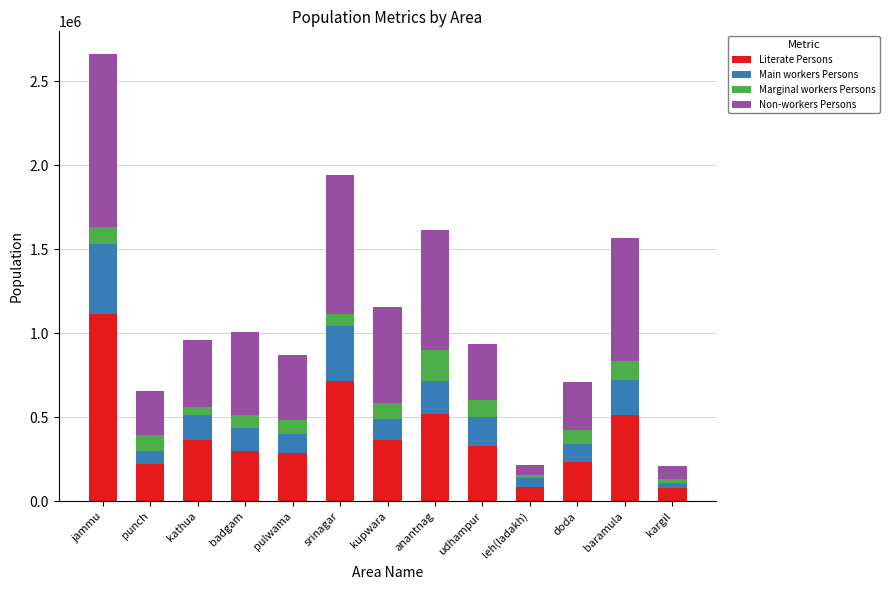

Is it true that Literate Persons equals 714760 at anantnag?

False